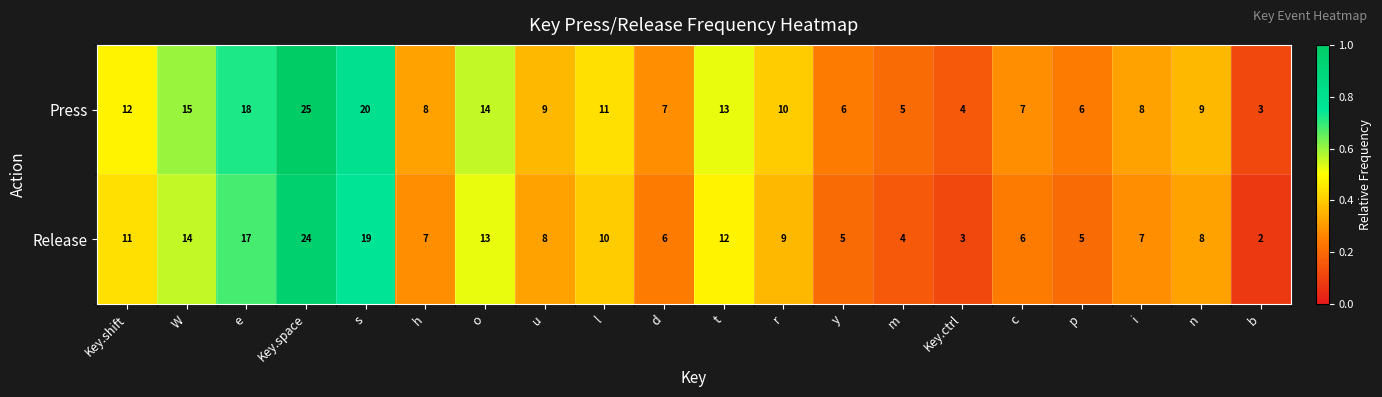

Which category has the highest value in the Release series?

Key.space